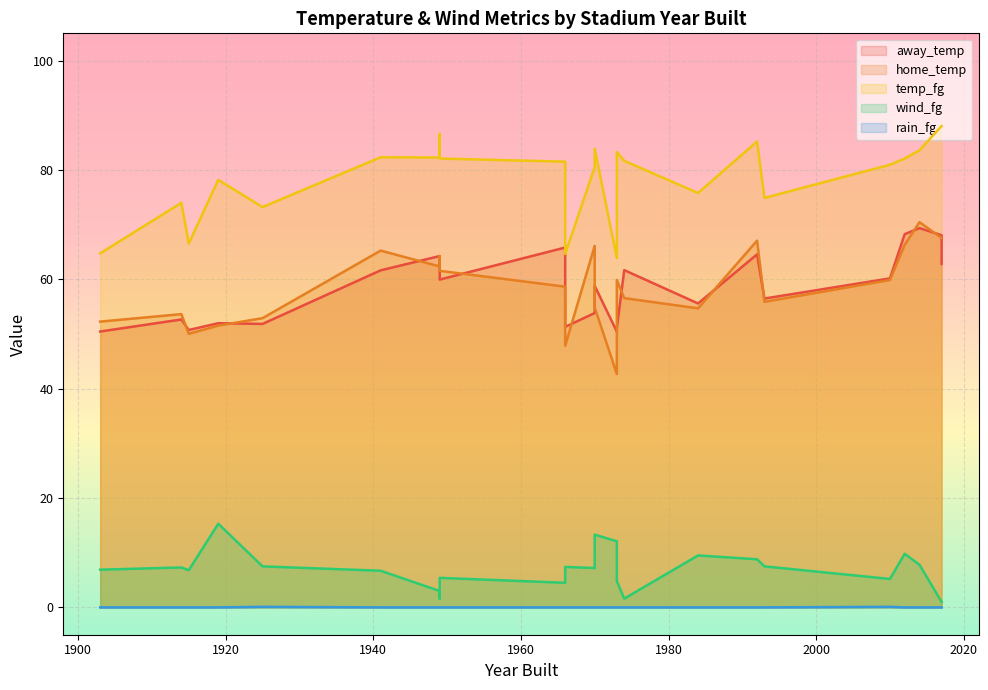

Rank the series at 1973 from lowest to highest value.

rain_fg, wind_fg, home_temp, away_temp, temp_fg